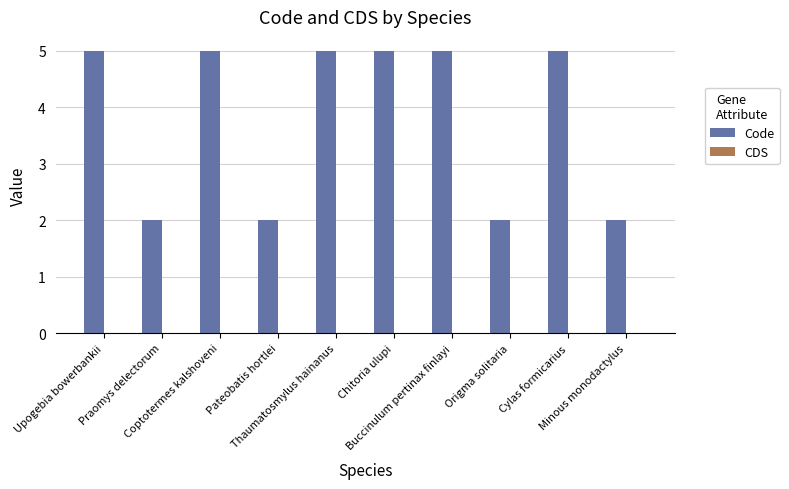

What is the average value?

4